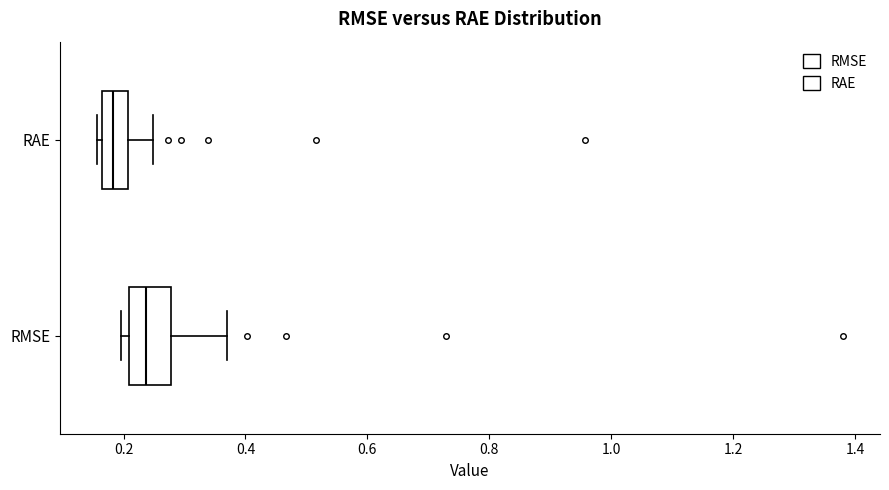

Comparing the boxes themselves (not the whiskers), which one is the widest?

RMSE